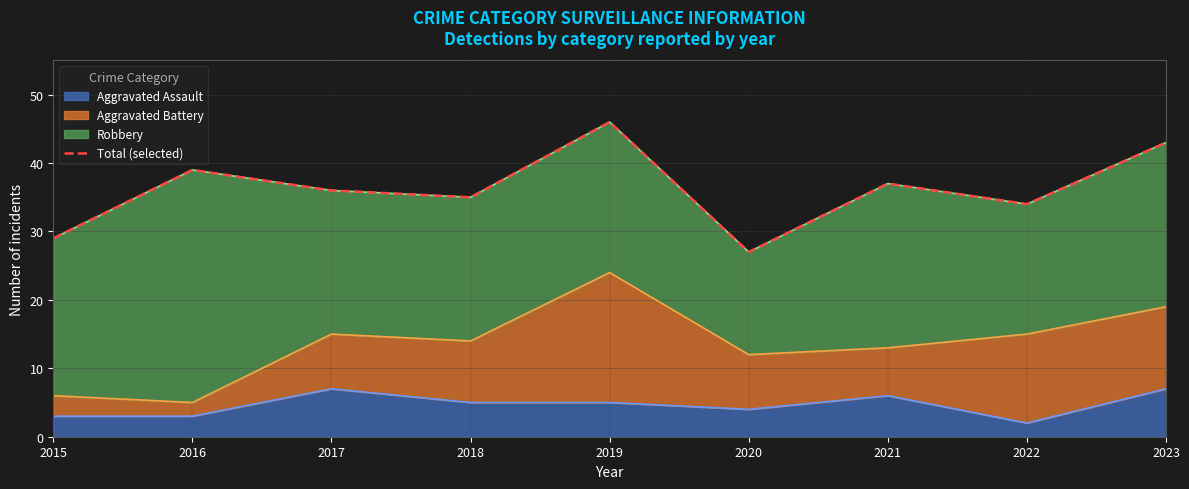

Where is the first local maximum?

2016